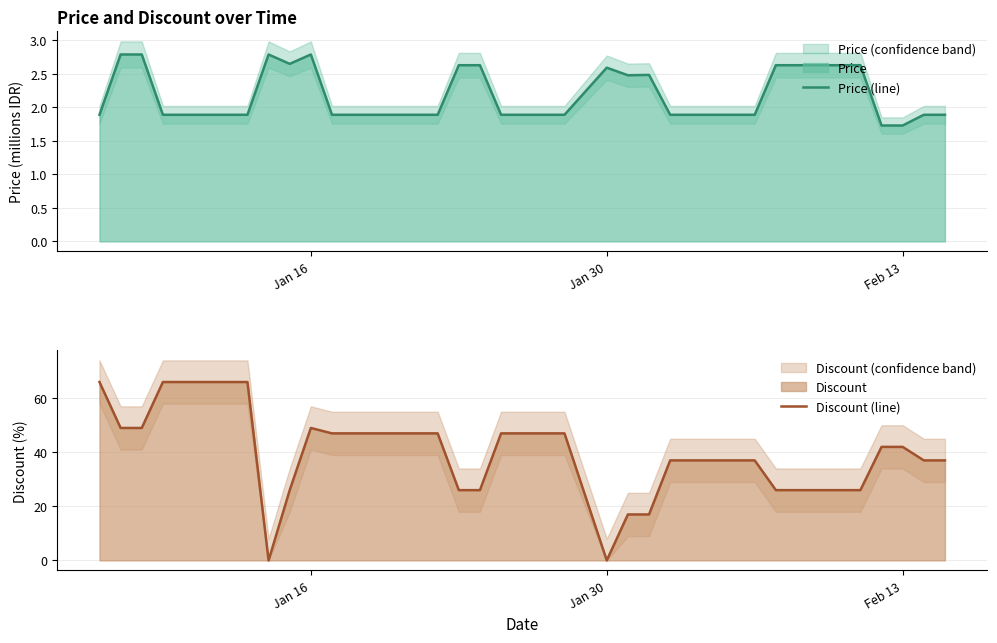

Is the value of Price (line) at 19 greater than the value of Discount (line) at 9?

No